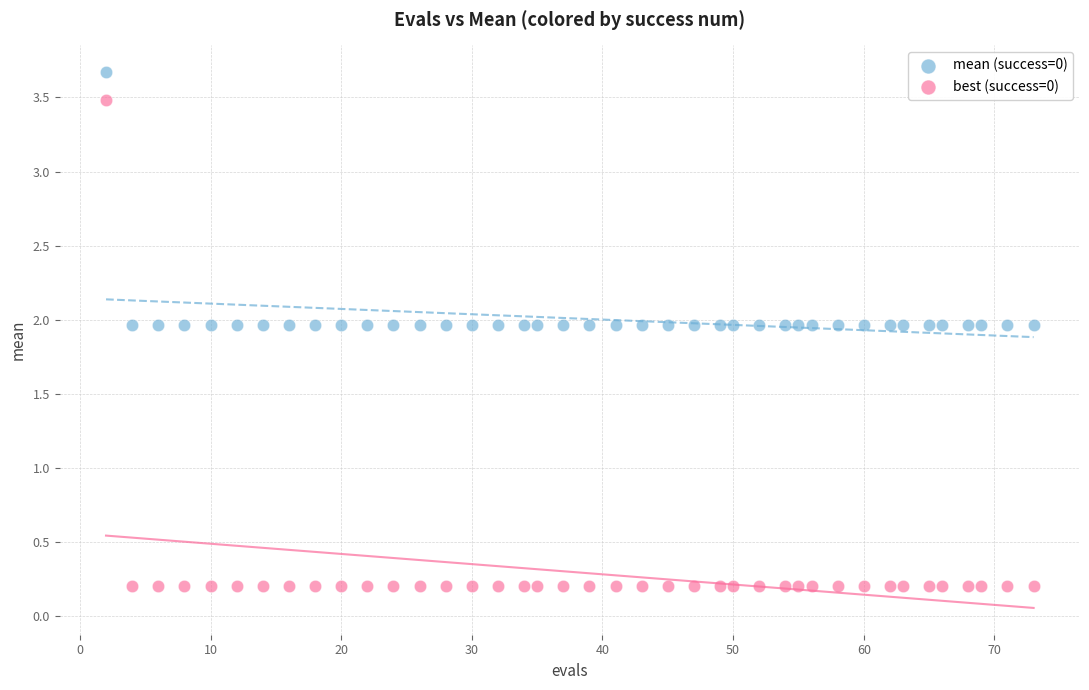

What are all the series names shown in the legend?

mean (success=0), best (success=0)